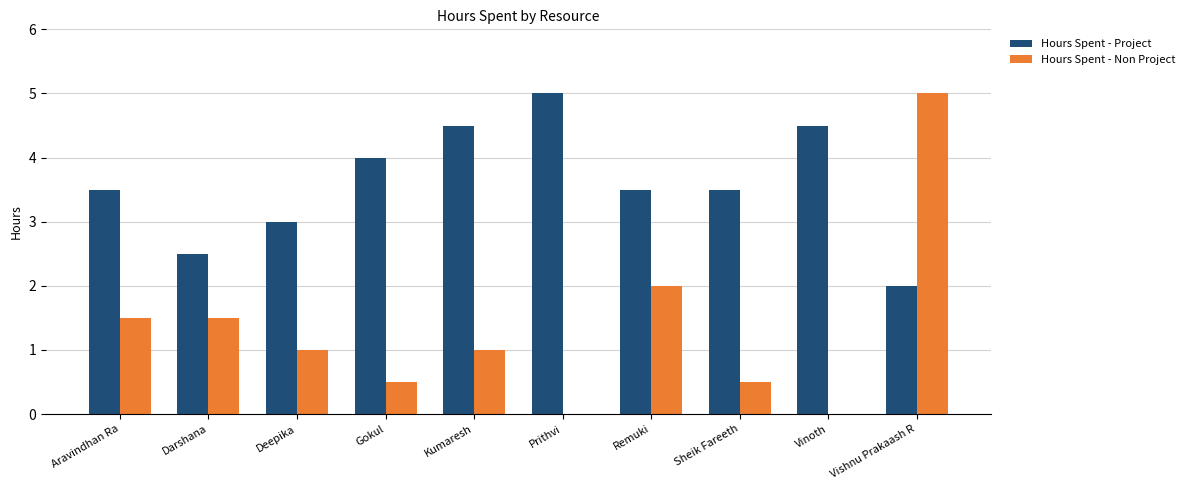

Is the value of Hours Spent - Project at Kumaresh greater than the value of Hours Spent - Non Project at Kumaresh?

Yes